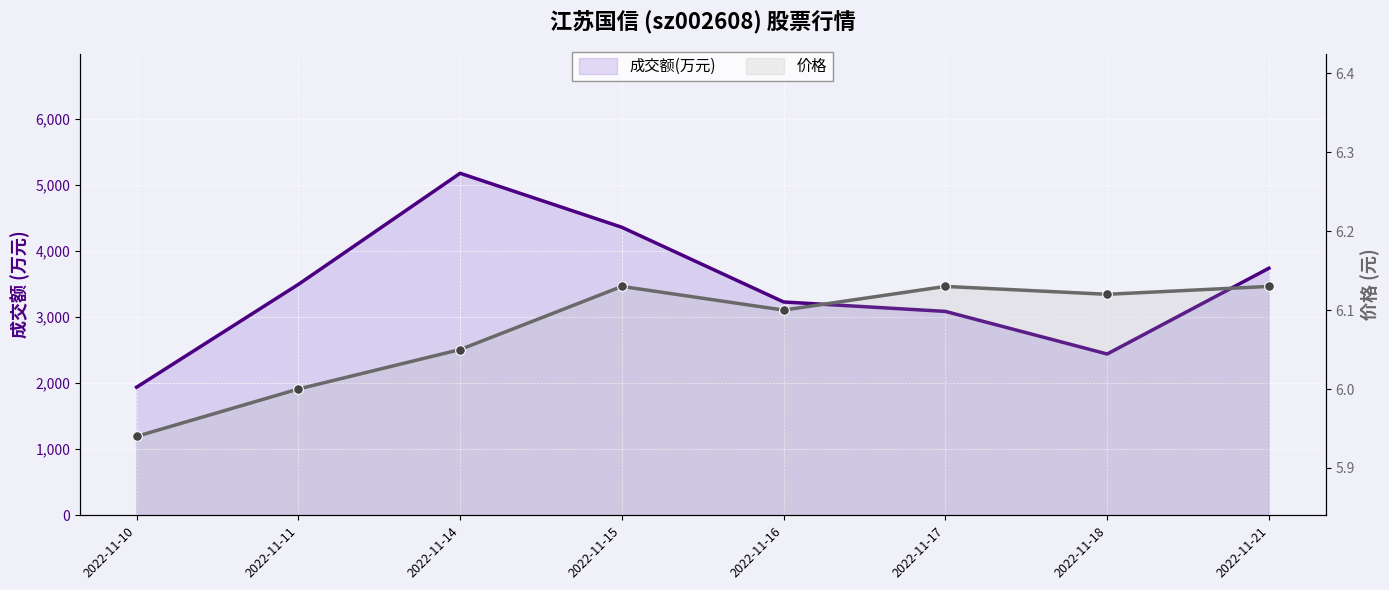

Reading left to right, extract all data points from this chart.

成交额(万元): 1940.0	3497.0	5180.0	4362.0	3231.0	3088.0	2443.0	3742.0
价格: 5.9	6.0	6.0	6.1	6.1	6.1	6.1	6.1